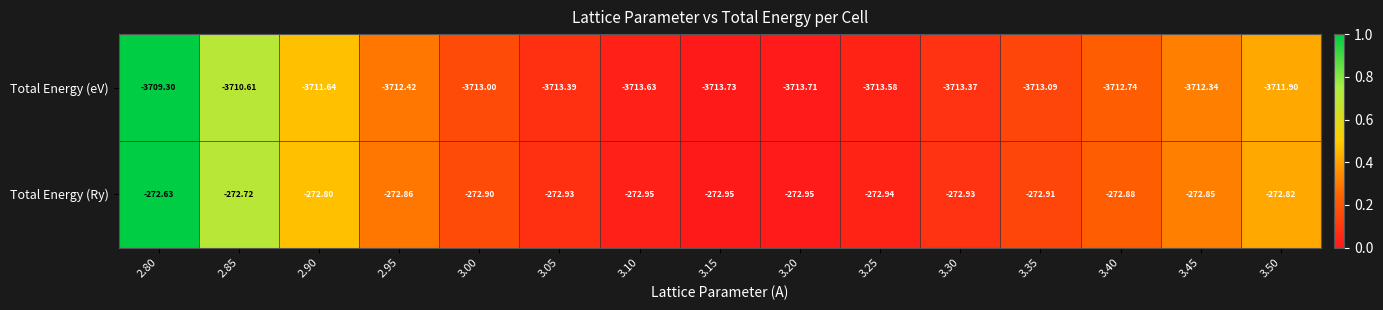

What is the total value across all series at 3.40?

-3985.6